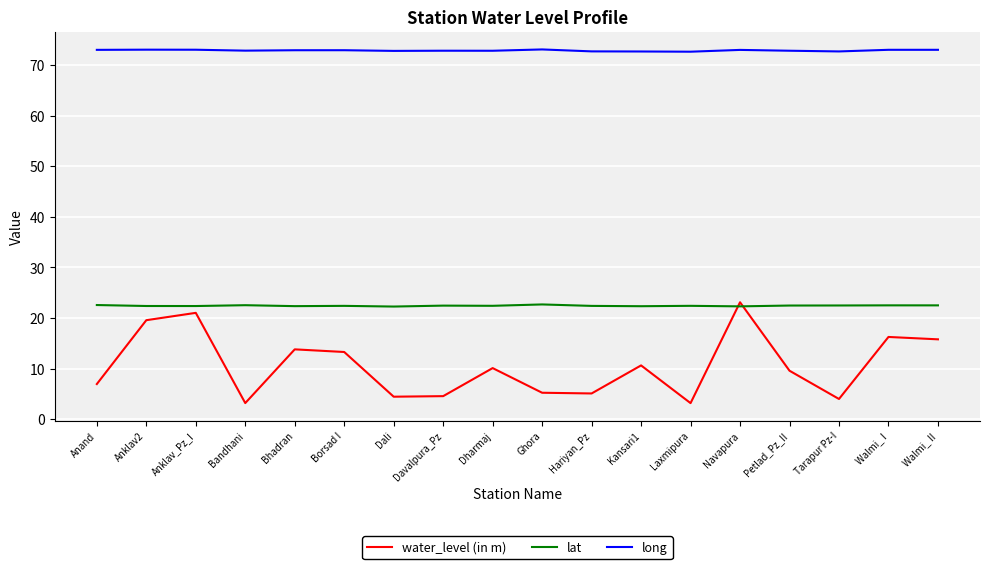

True or false: water_level (in m) and lat cross at least once.

True